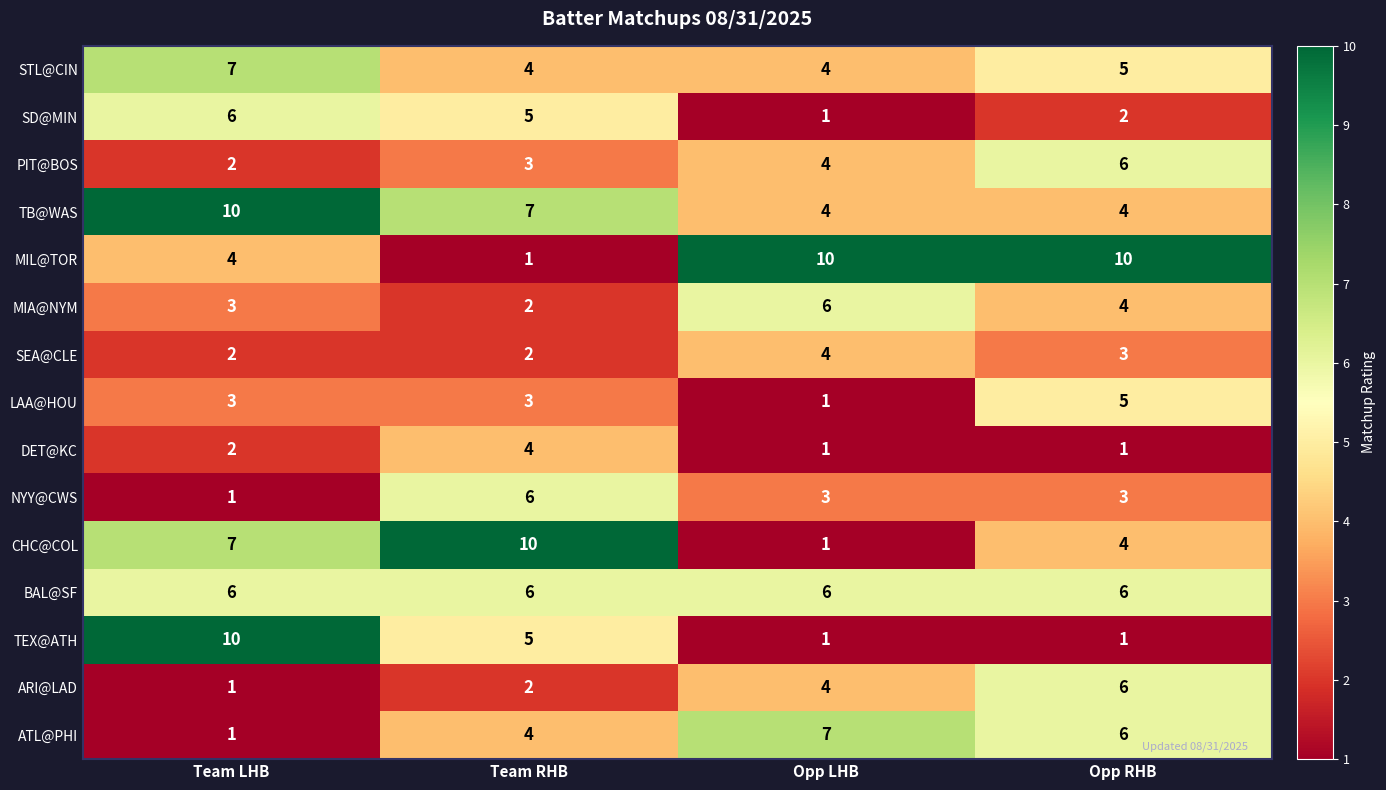

Where does the TEX@ATH series first go above 5?

Team LHB